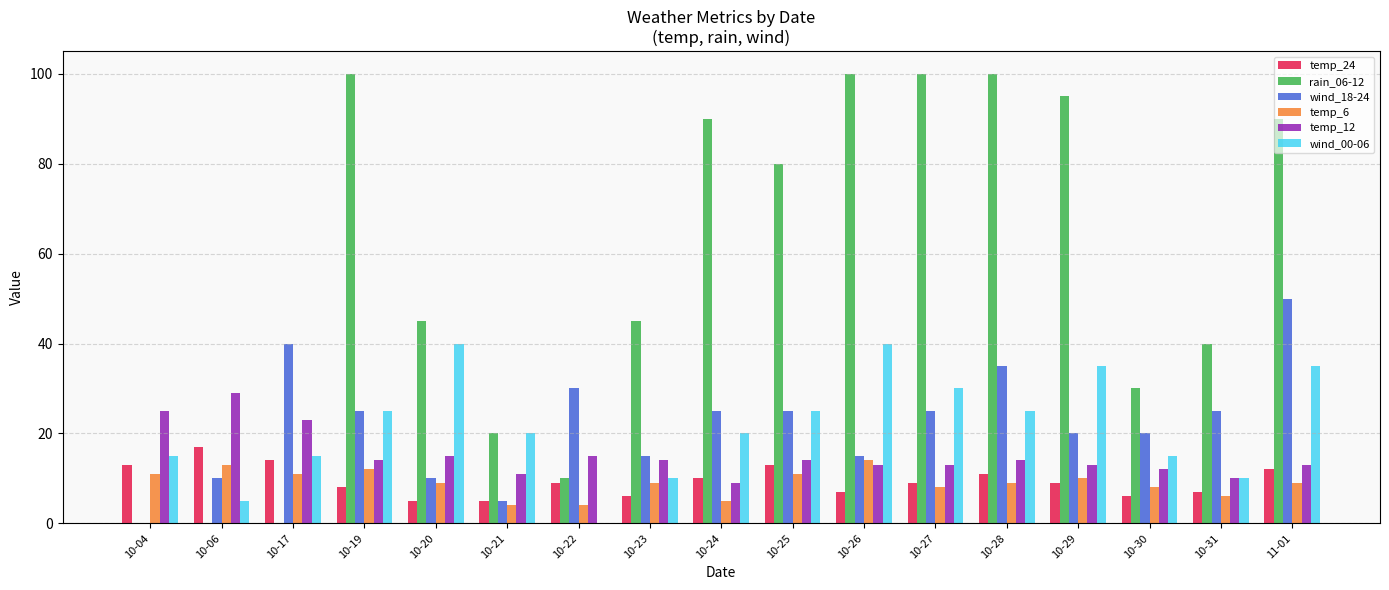

Between 10-17 and 10-19, which series saw the biggest shift?

rain_06-12